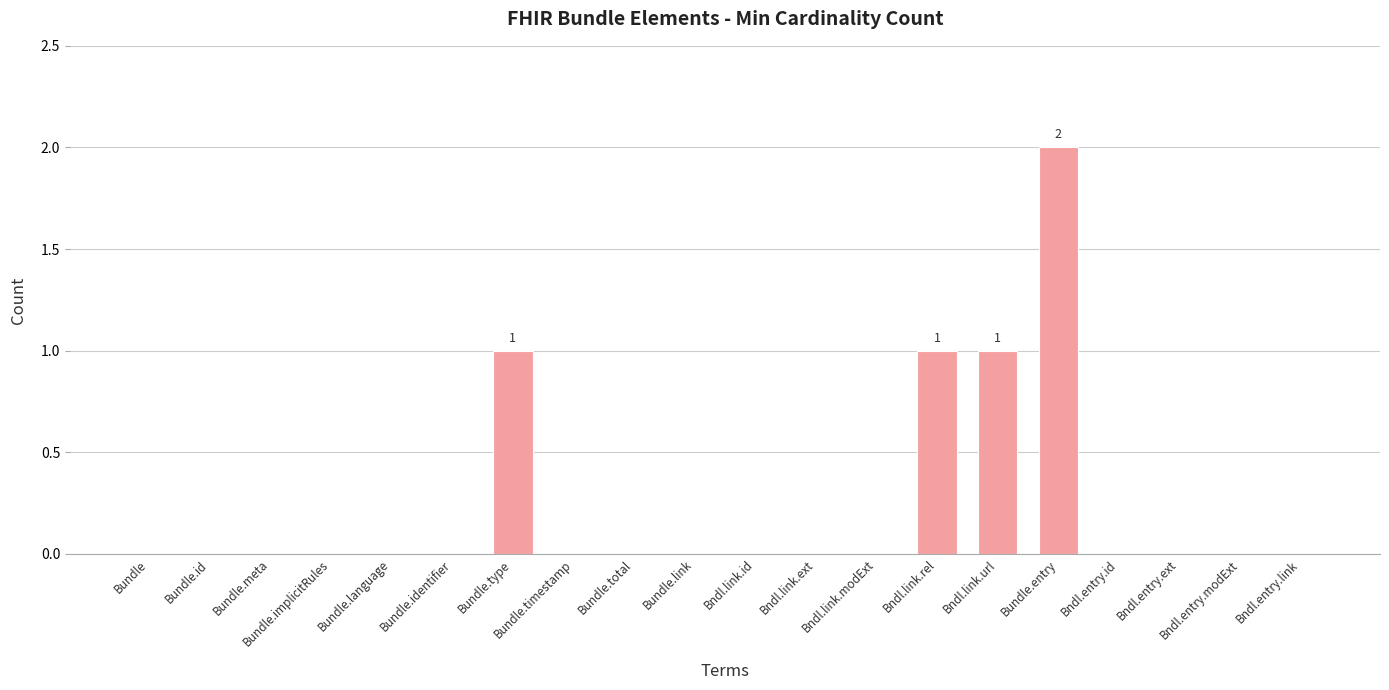

Which label corresponds to the largest value in the chart?

Bundle.entry